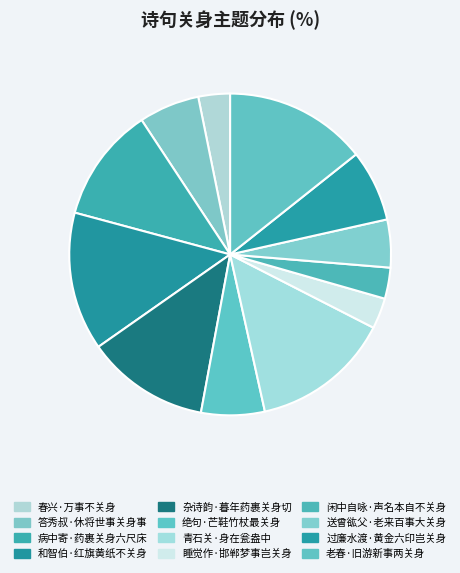

Rank the categories by value from highest to lowest.

老春·旧游新事两关身, 青石关·身在瓮盎中, 和智伯·红旗黄纸不关身, 杂诗韵·暮年药裹关身切, 病中寄·药裹关身六尺床, 过廉水渡·黄金六印岂关身, 绝句·芒鞋竹杖最关身, 答秀叔·休将世事关身事, 送曾谹父·老来百事大关身, 春兴·万事不关身, 闲中自咏·声名本自不关身, 睡觉作·邯郸梦事岂关身